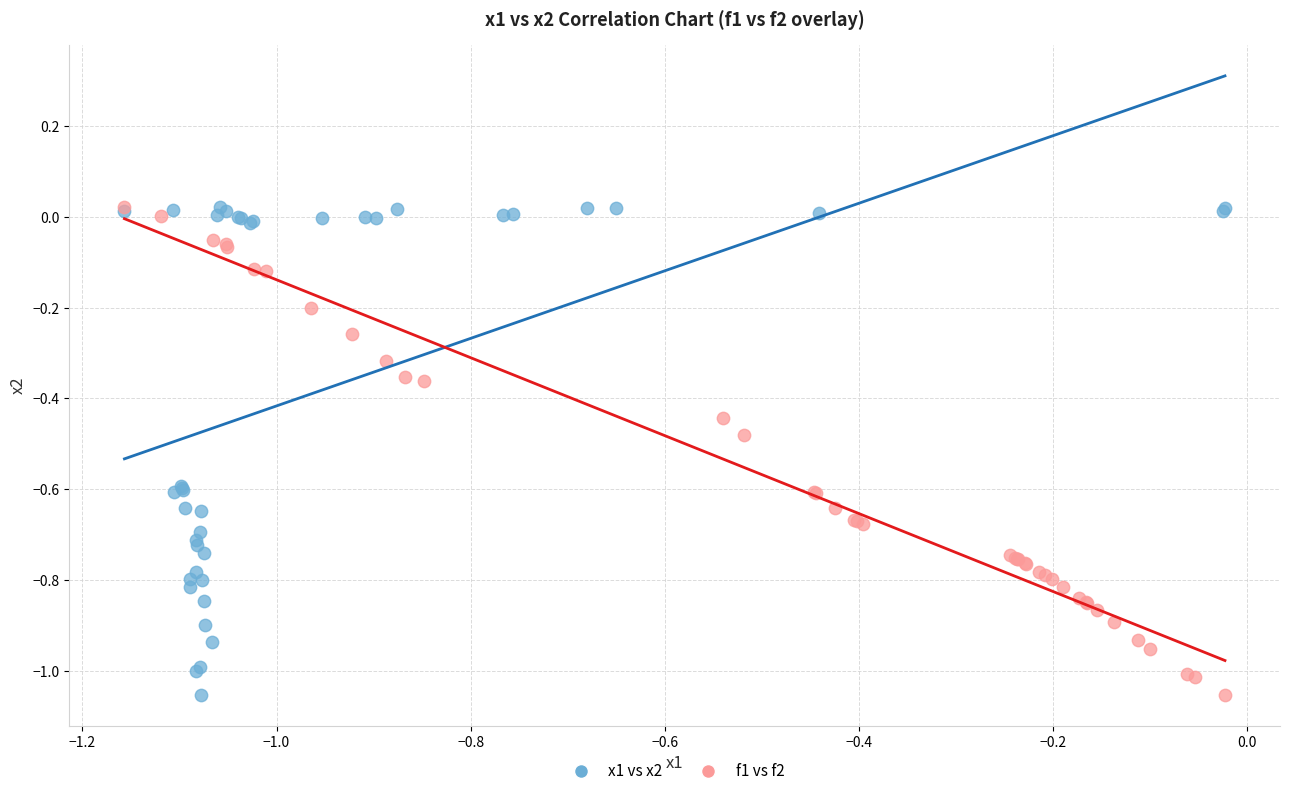

What are all the series names shown in the legend?

x1 vs x2, f1 vs f2